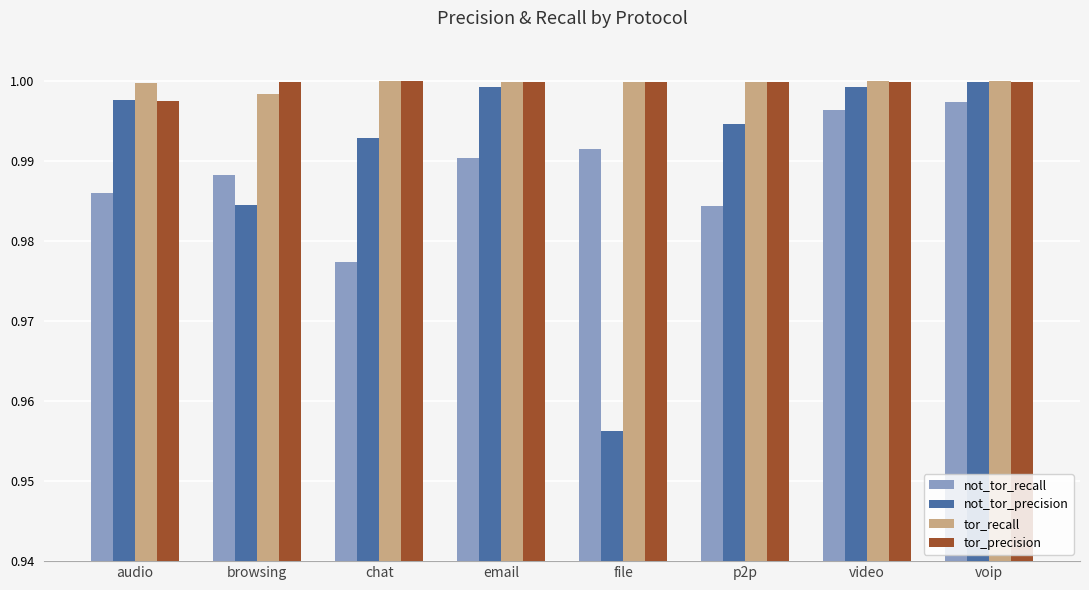

At which label does not_tor_precision reach its minimum?

file